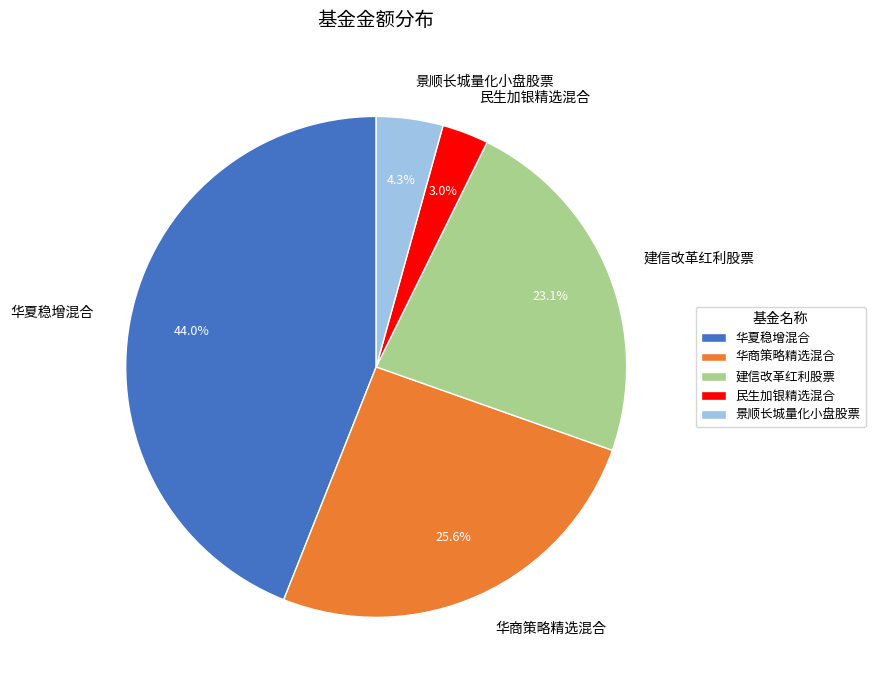

How many slices are in this pie chart?

5